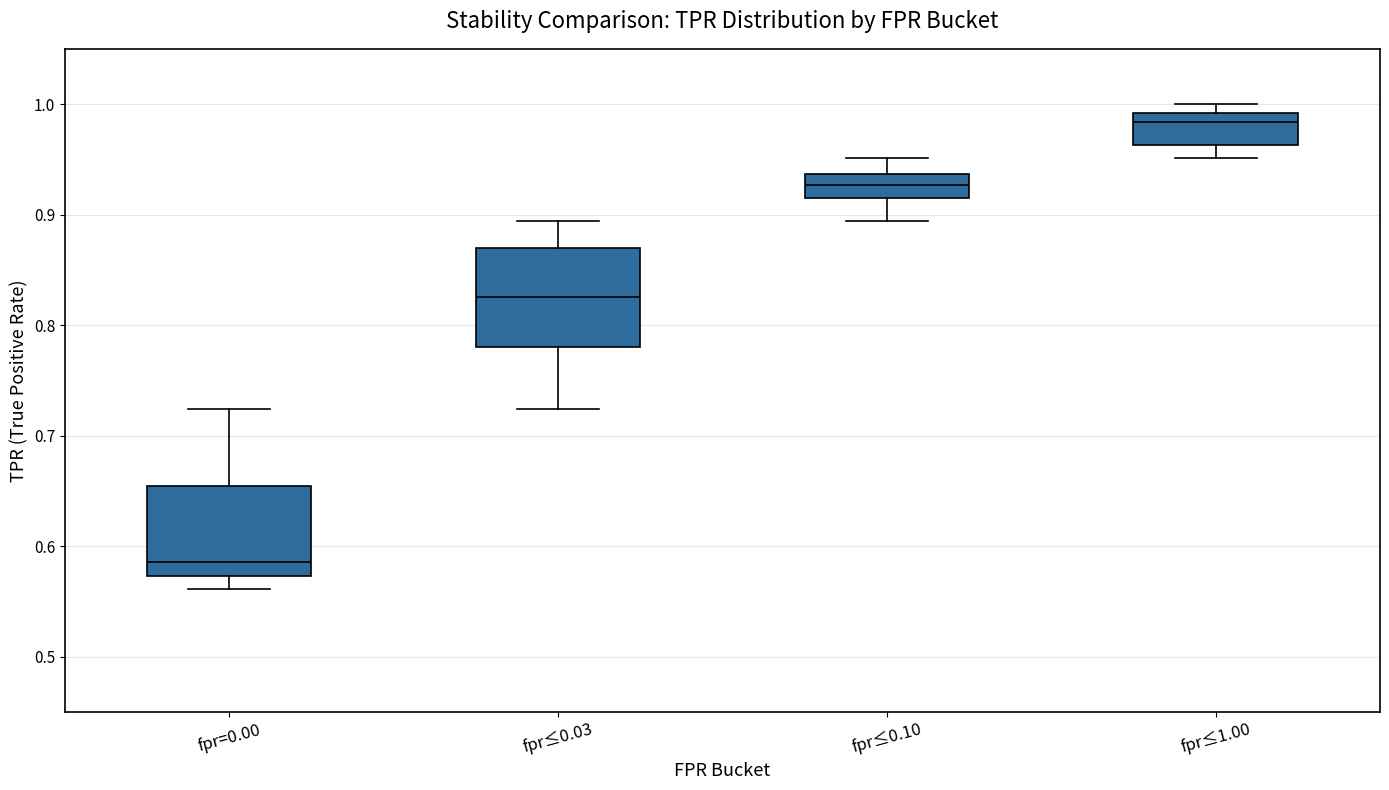

Reading left to right, transcribe this box plot: for each box, give where its median line is, the range the box spans, and where its two whiskers end, as read against the y-axis. The values are not printed on the chart, so give them approximately, as read against the axis.

fpr=0.00: median 0.59, box 0.57 to 0.65, whiskers 0.56 to 0.72
fpr≤0.03: median 0.83, box 0.78 to 0.87, whiskers 0.72 to 0.89
fpr≤0.10: median 0.93, box 0.91 to 0.94, whiskers 0.89 to 0.95
fpr≤1.00: median 0.98, box 0.96 to 0.99, whiskers 0.95 to 1.00